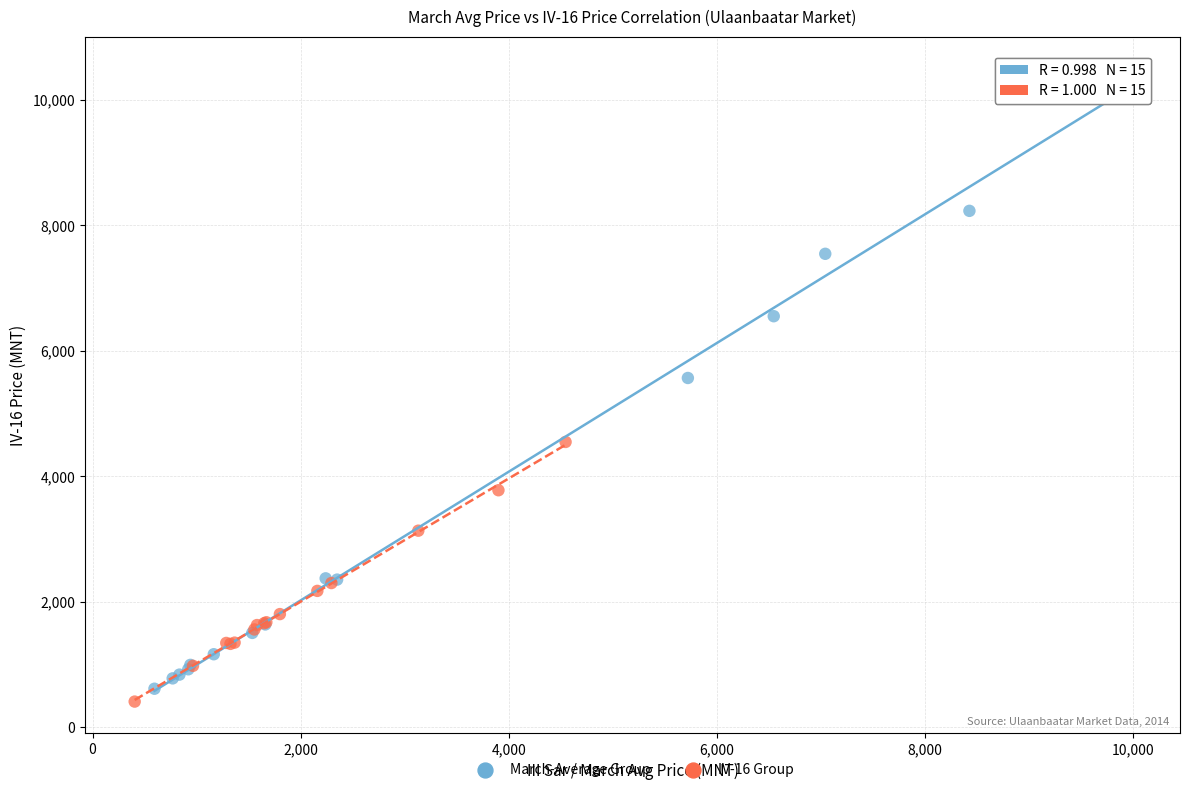

Which series reaches the minimum Y coordinate?

IV-16 Group